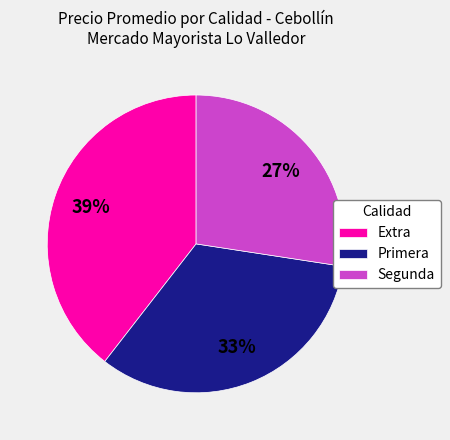

Between Extra and Segunda, which is larger?

Extra